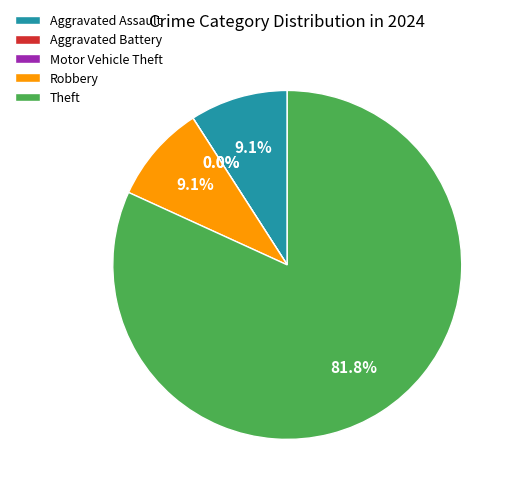

What is the majority slice?

Theft